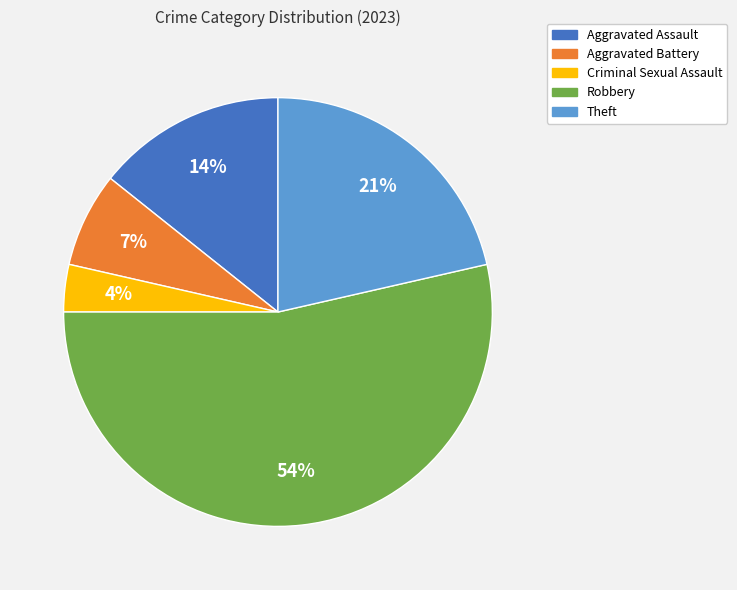

Is it true that Aggravated Battery is 1% of the pie?

False